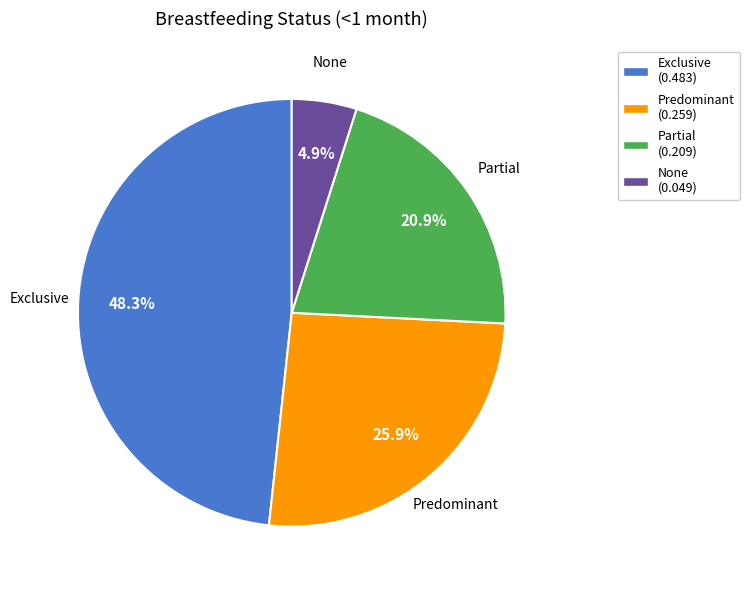

How many slices are in this pie chart?

4